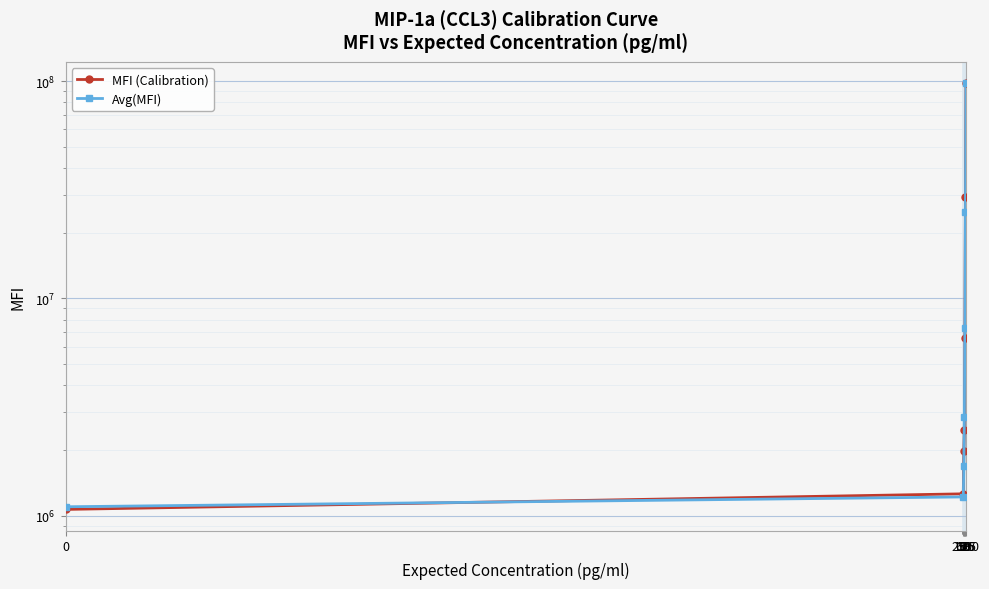

Which series changed the most between 2 and 156?

Avg(MFI)